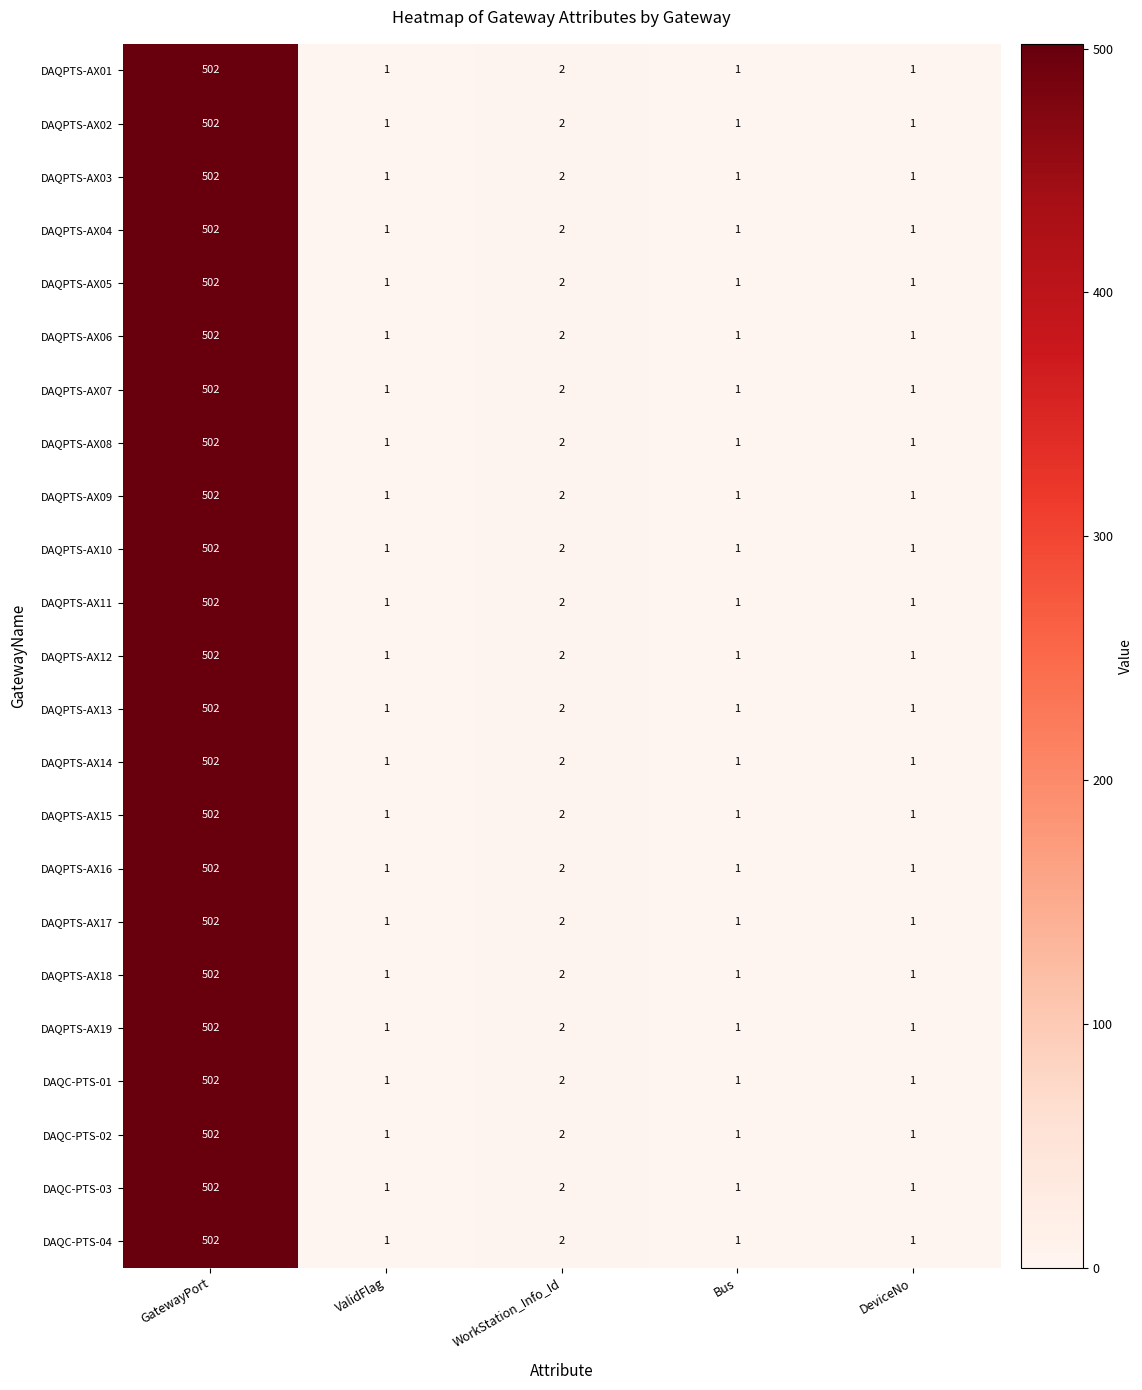

What is the sum of all DAQPTS-AX13 values?

507